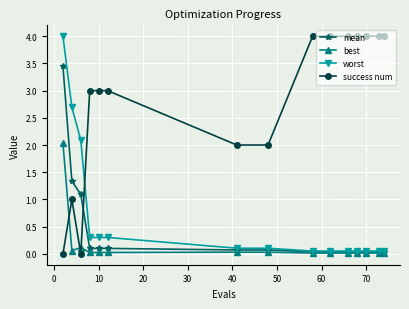

True or false: success num and best cross at least once.

True